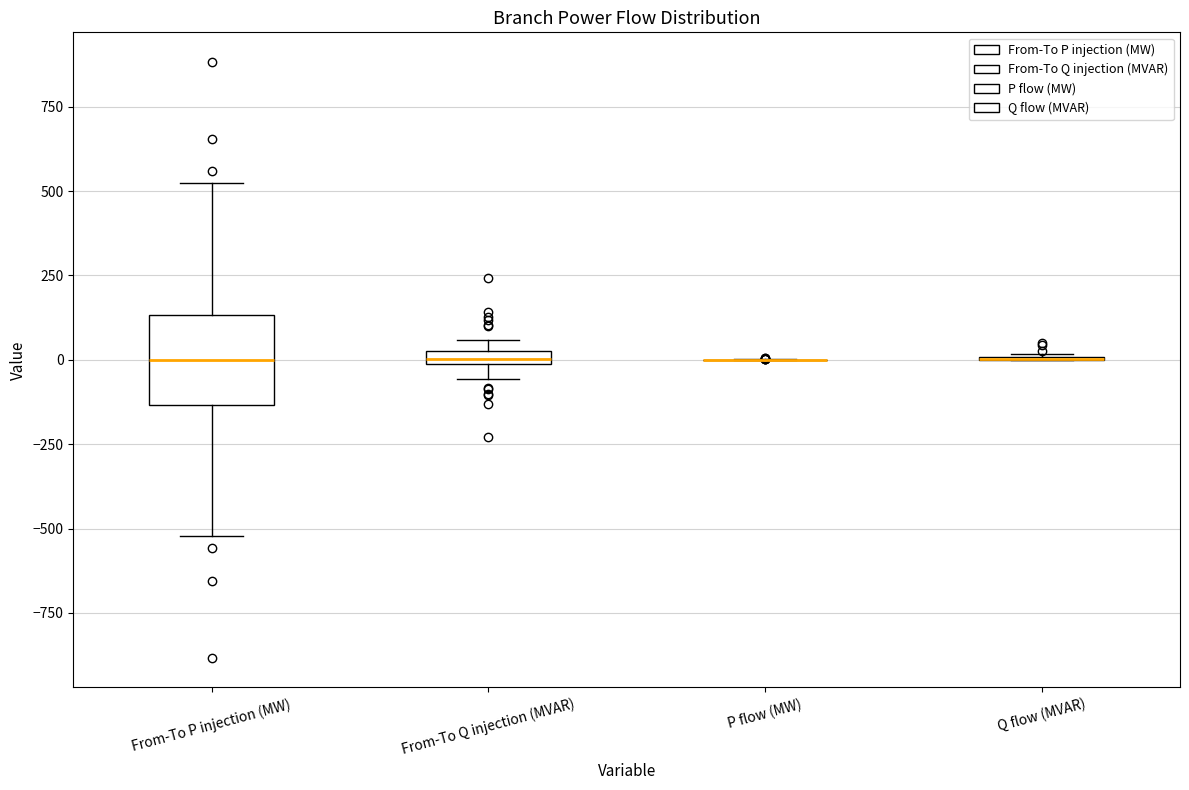

Where does the lower whisker of the box for From-To P injection (MW) end on the y-axis? The values are not printed on the chart, so give them approximately, as read against the axis.

-500